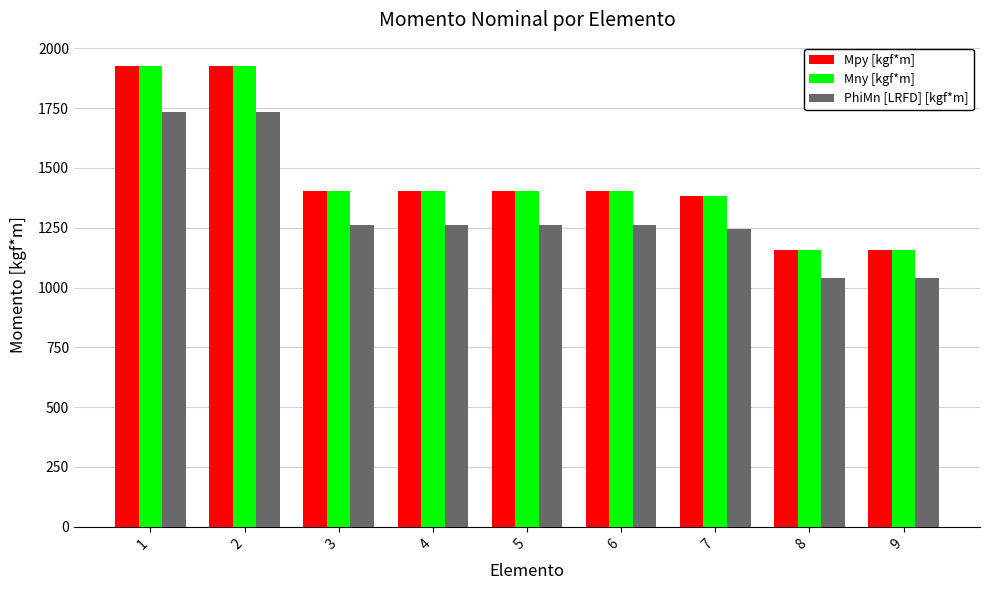

The Mny [kgf*m] series shows 1384.8 at 7. True or false?

True